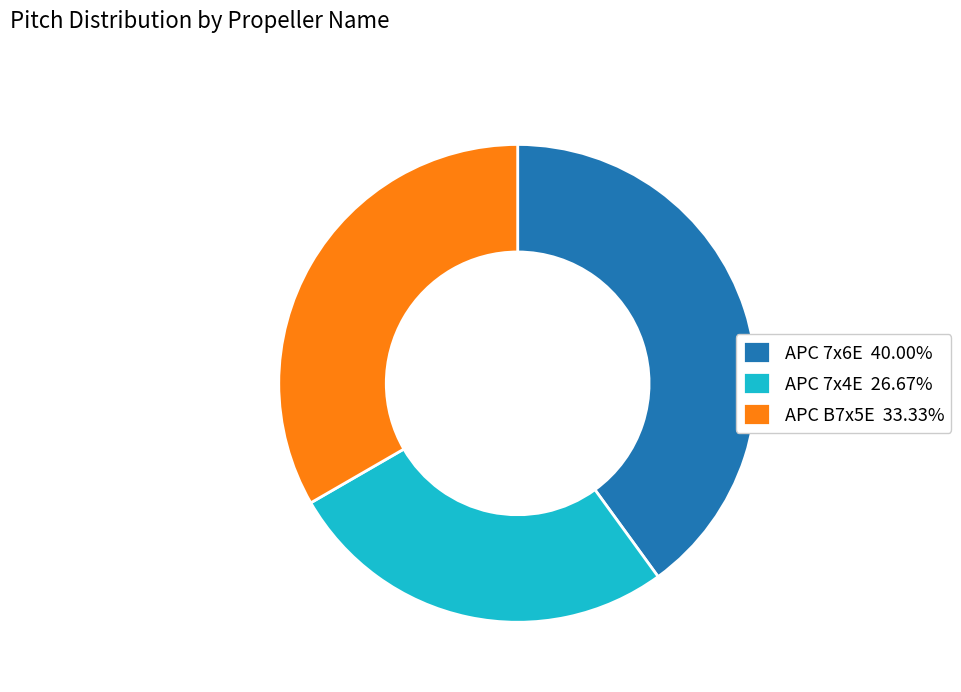

Rank the categories by value from lowest to highest.

APC 7x4E, APC B7x5E, APC 7x6E